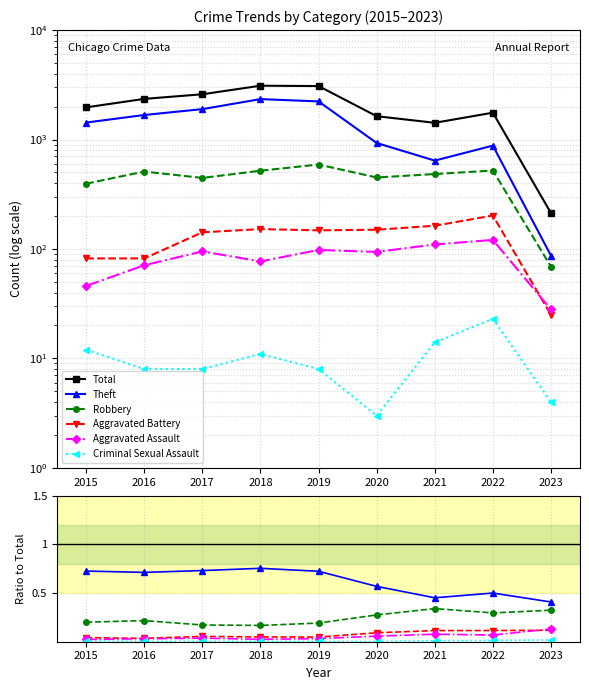

How many Theft values are between 0 and 1?

9